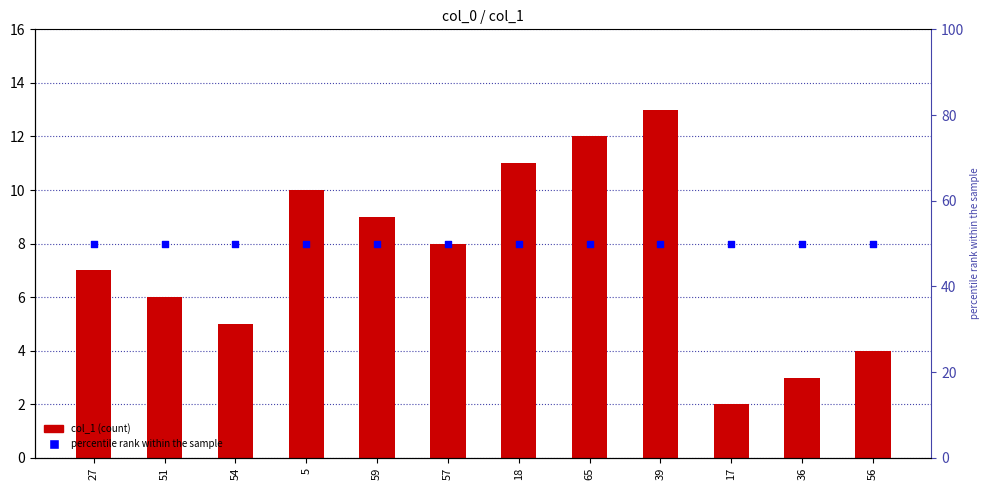

At how many categories does at least one series exceed 8?

12